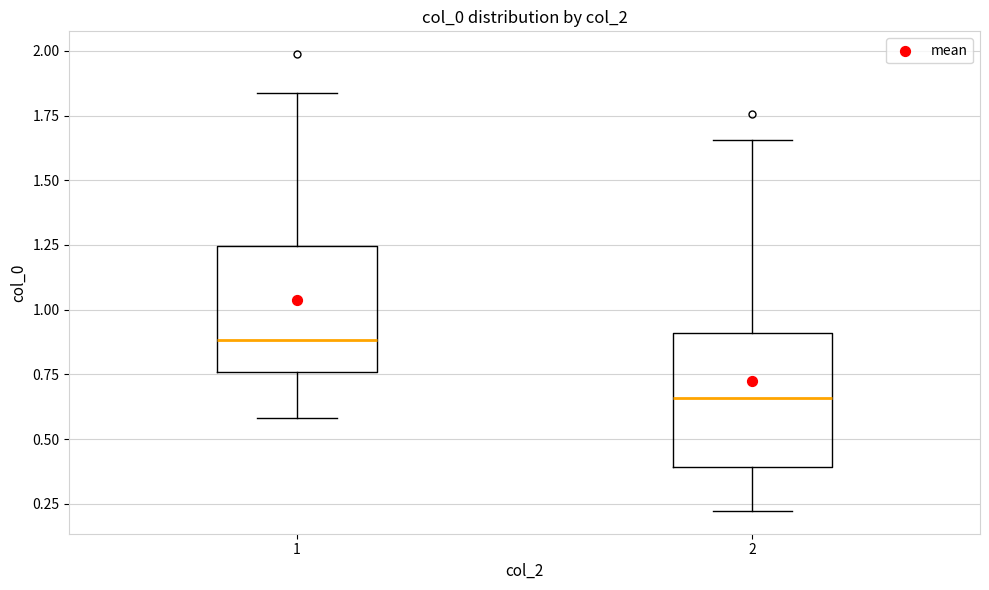

Reading left to right, transcribe this box plot: for each box, give where its median line is, the range the box spans, and where its two whiskers end, as read against the y-axis. The values are not printed on the chart, so give them approximately, as read against the axis.

1: median 0.90, box 0.75 to 1.25, whiskers 0.60 to 1.85
2: median 0.65, box 0.40 to 0.90, whiskers 0.20 to 1.65